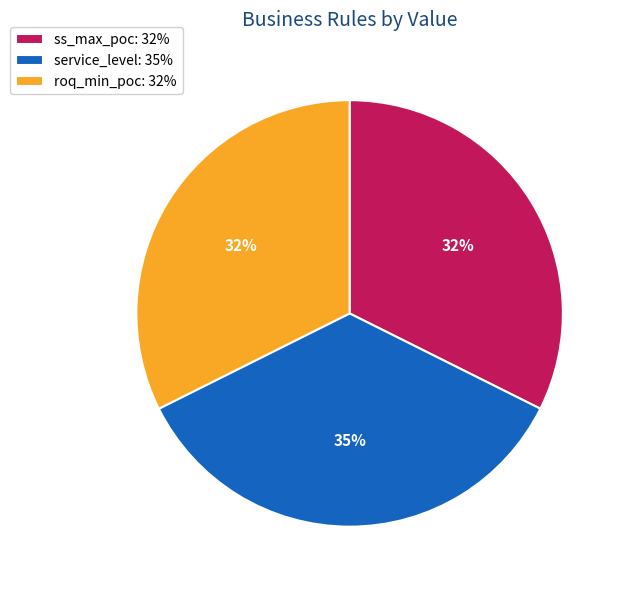

To the nearest percent, what percentage of the pie is ss_max_poc?

32%